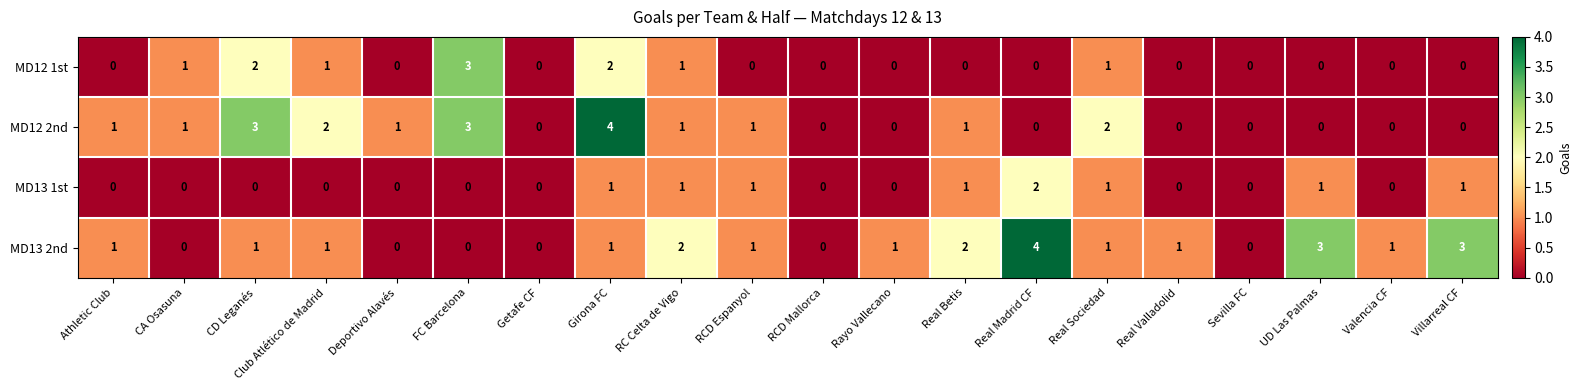

Which series changed the most between RCD Mallorca and Real Betis?

MD13 2nd